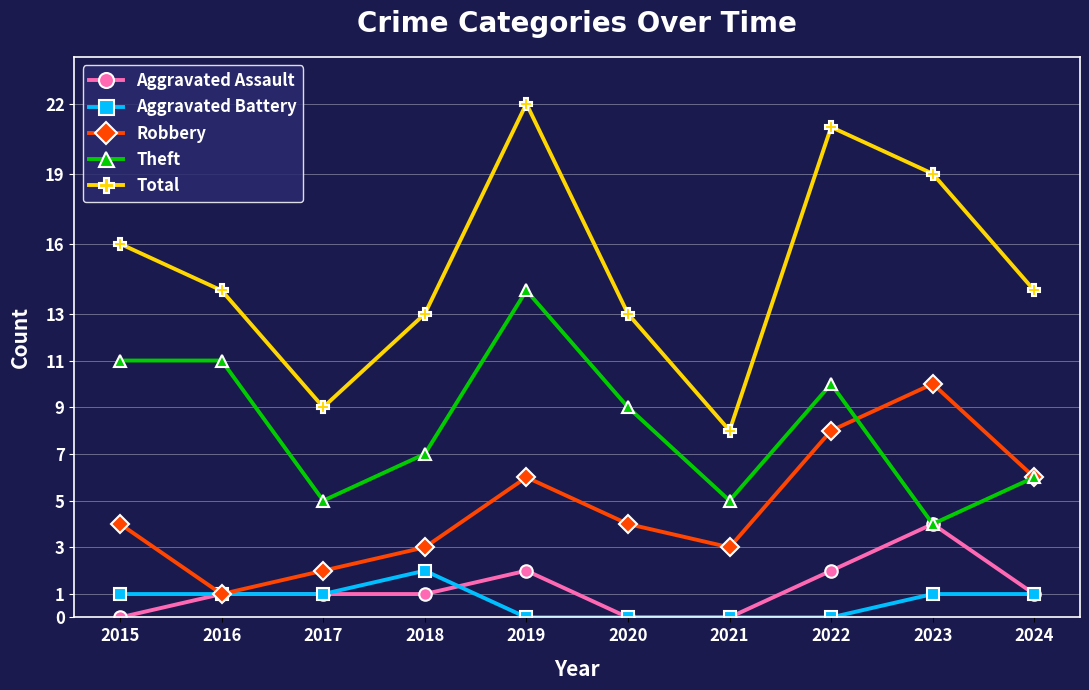

True or false: Total and Theft cross at least once.

False